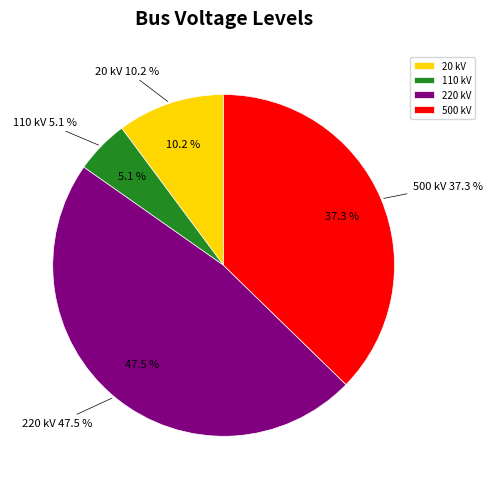

Does any single category account for the majority?

No